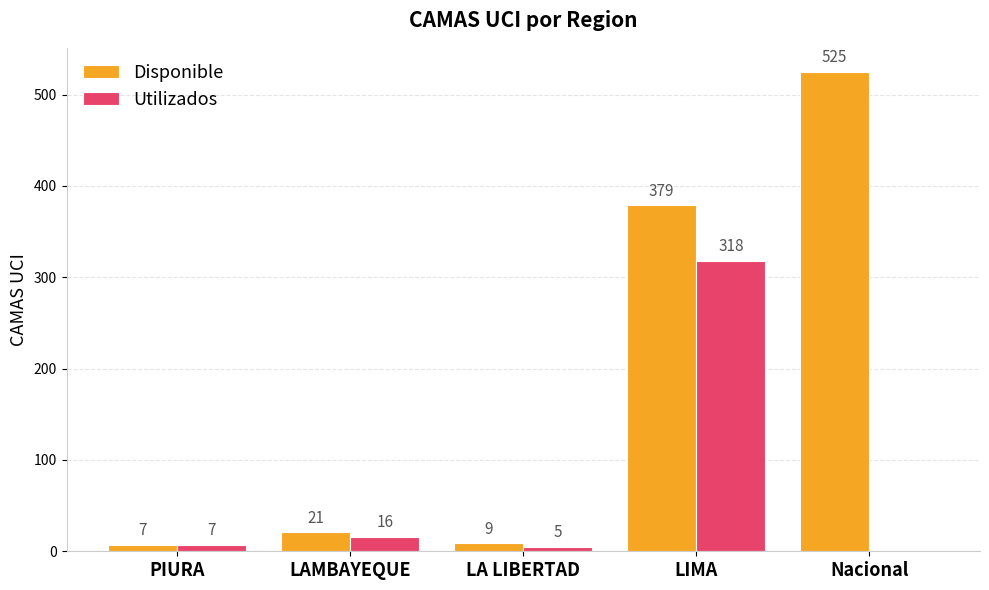

How many groups of bars are there?

5